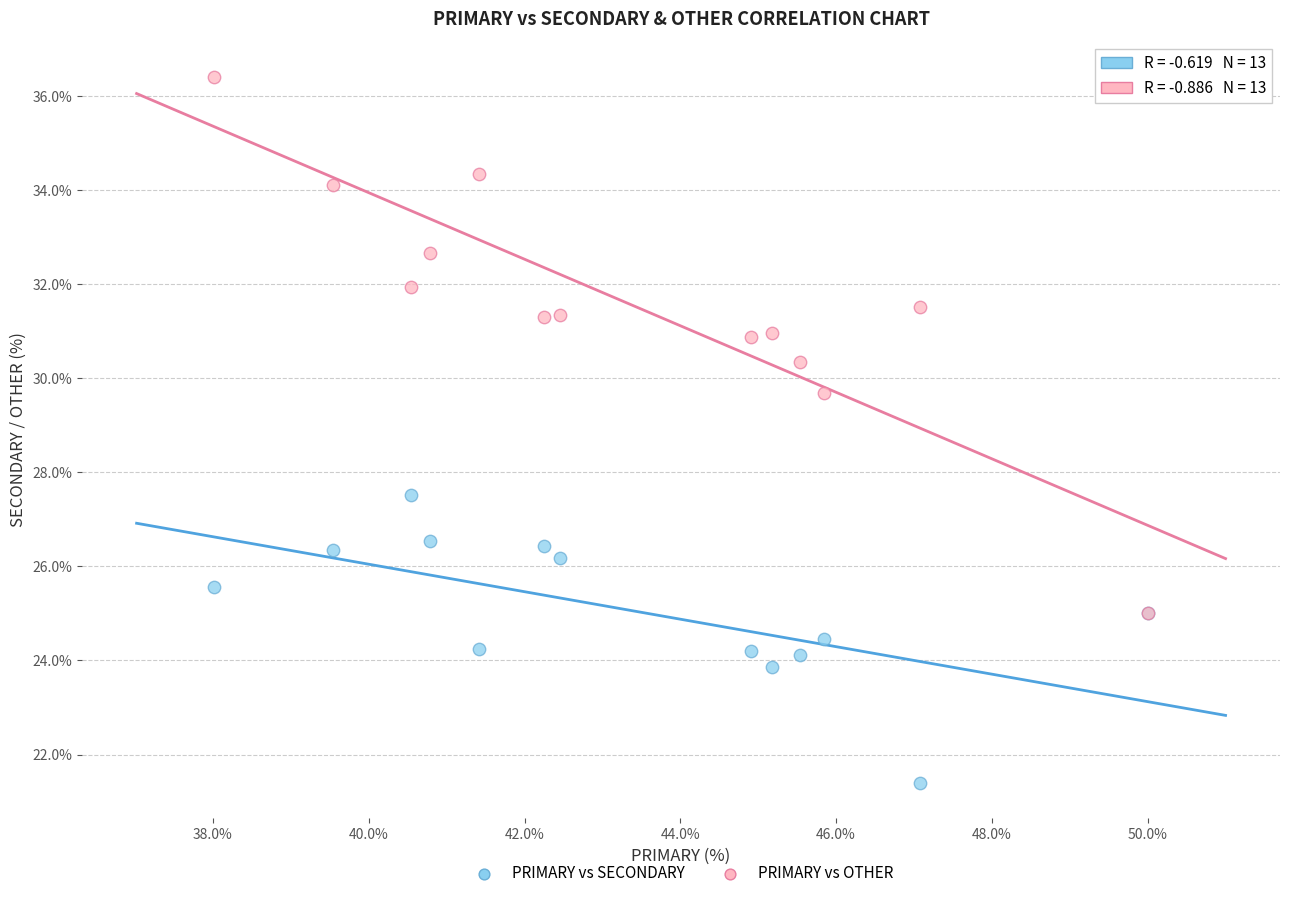

Across all series, what Y value is closest to 28?

27.5